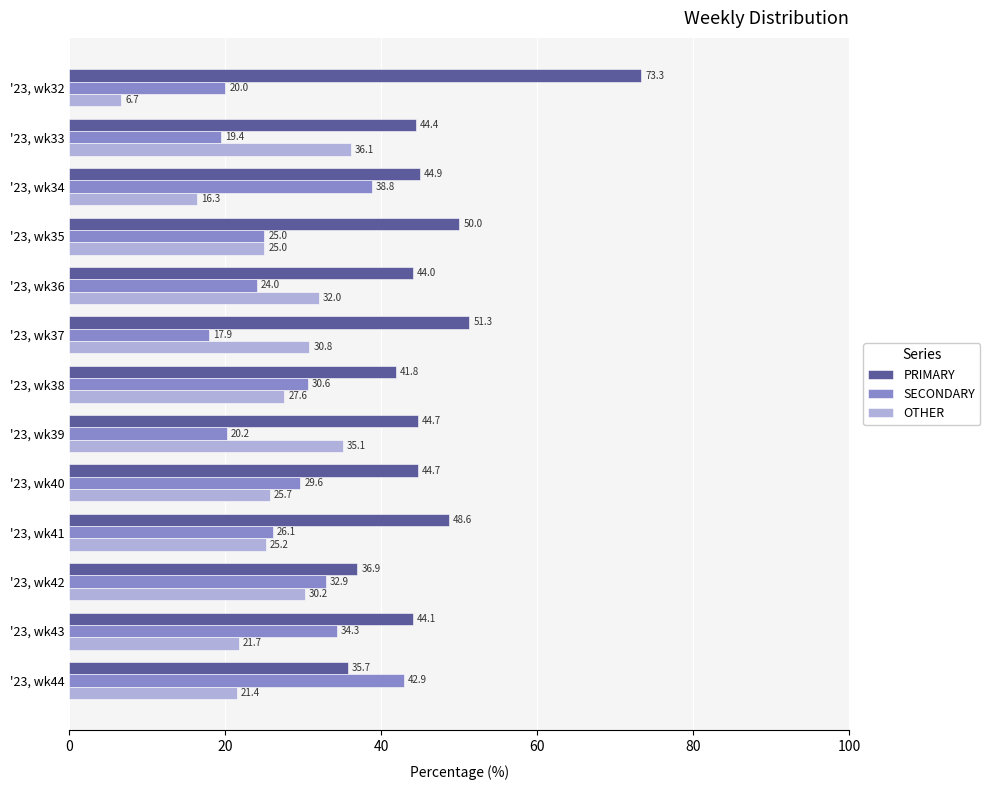

Which series changed the most between '23, wk37 and '23, wk43?

SECONDARY